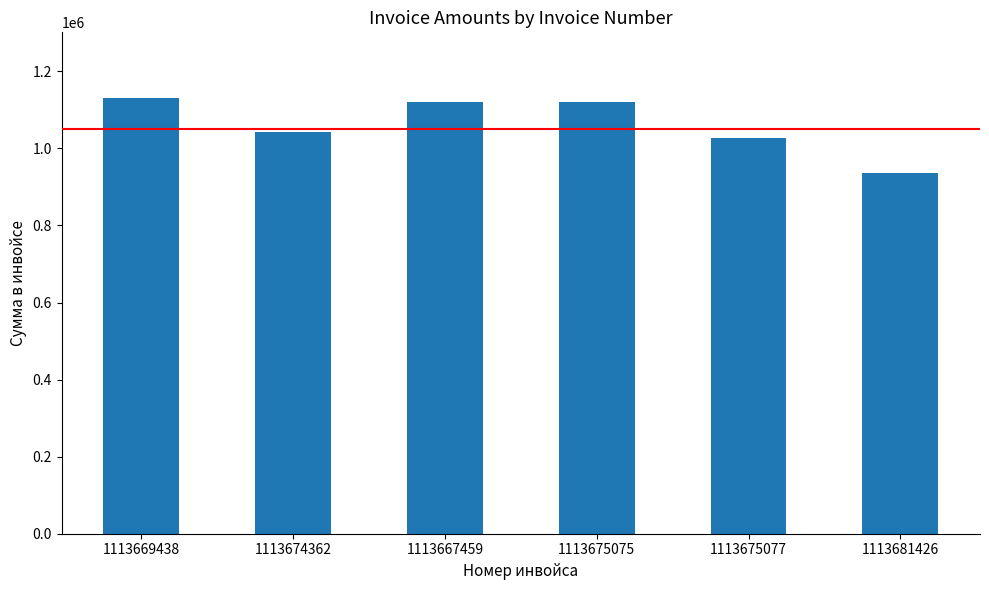

Reading left to right, list all the values displayed in this chart.

1113669438=1131438	1113674362=1043784	1113667459=1119258	1113675075=1119258	1113675077=1026144	1113681426=937230